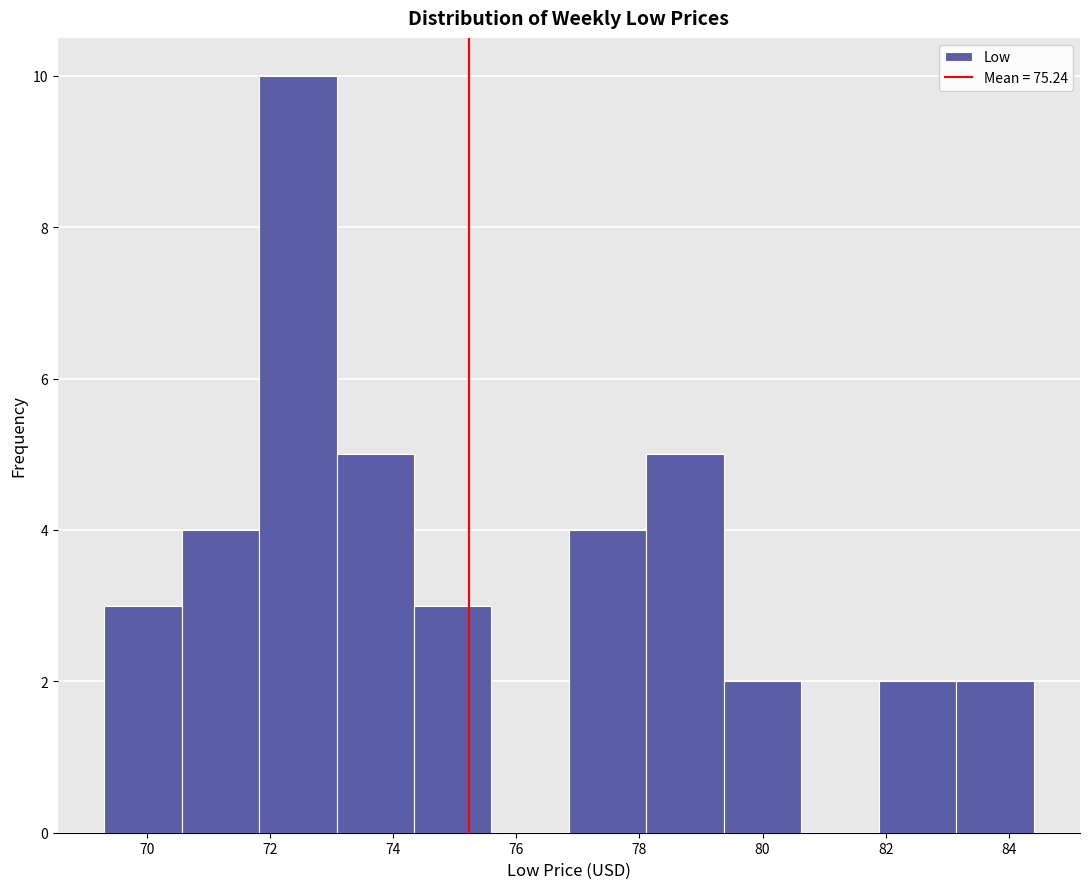

Reading left to right, list every bar in this chart as the range it spans on the x-axis followed by its height. Neither the bar edges nor the heights are printed on the chart, so give them approximately, as read against the axes.

69.4 to 70.6: 3
70.6 to 71.8: 4
71.8 to 73.0: 10
73.0 to 74.4: 5
74.4 to 75.6: 3
75.6 to 76.8: 0
76.8 to 78.2: 4
78.2 to 79.4: 5
79.4 to 80.6: 2
80.6 to 81.8: 0
81.8 to 83.2: 2
83.2 to 84.4: 2